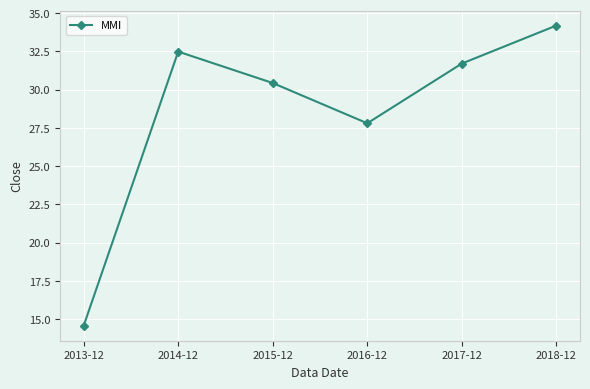

What position from the right is 2018-12?

1